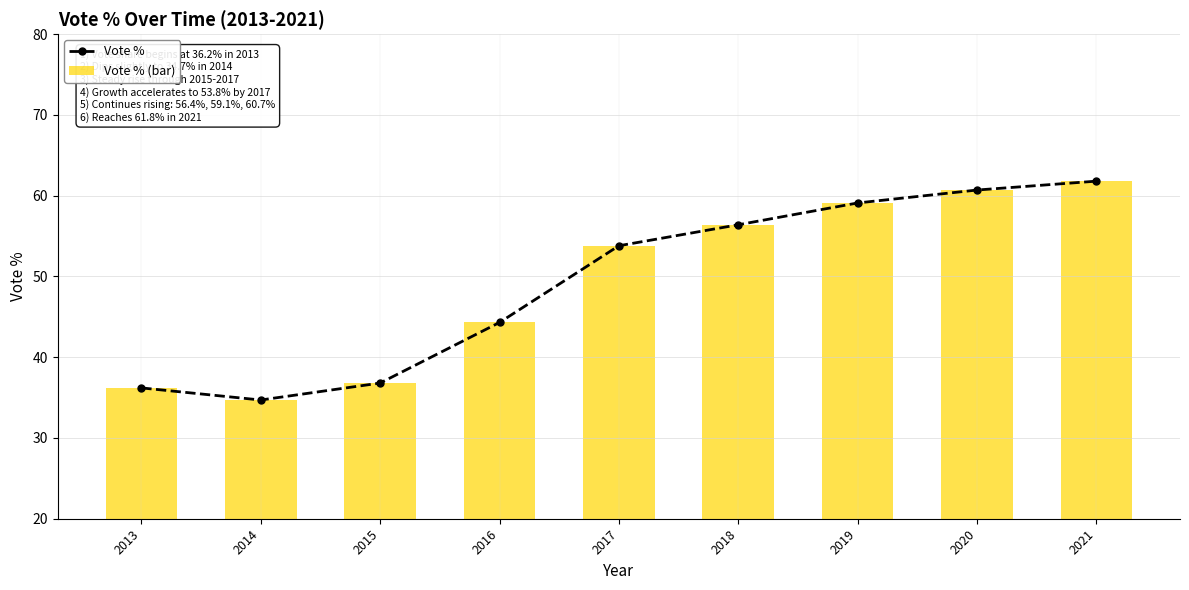

Count the number of categories in the chart.

9